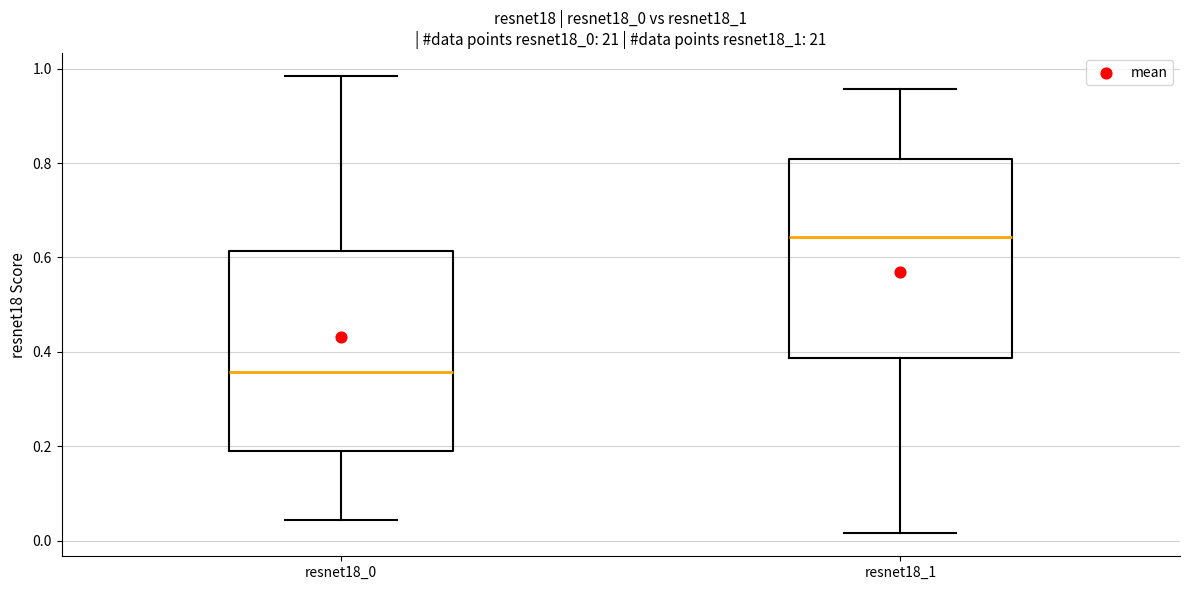

Reading left to right, transcribe this box plot: for each box, give where its median line is, the range the box spans, and where its two whiskers end, as read against the y-axis. The values are not printed on the chart, so give them approximately, as read against the axis.

resnet18_0: median 0.36, box 0.20 to 0.62, whiskers 0.04 to 0.98
resnet18_1: median 0.64, box 0.38 to 0.80, whiskers 0.02 to 0.96